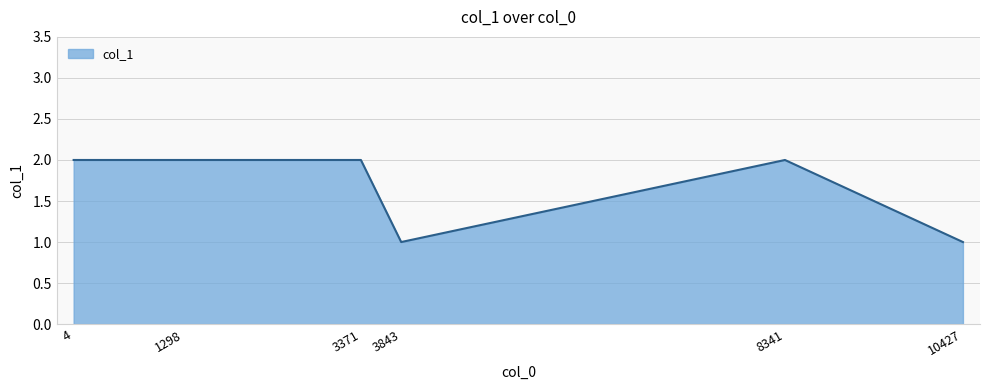

What is the ratio of the value at 10427 to the value at 3843?

1.0